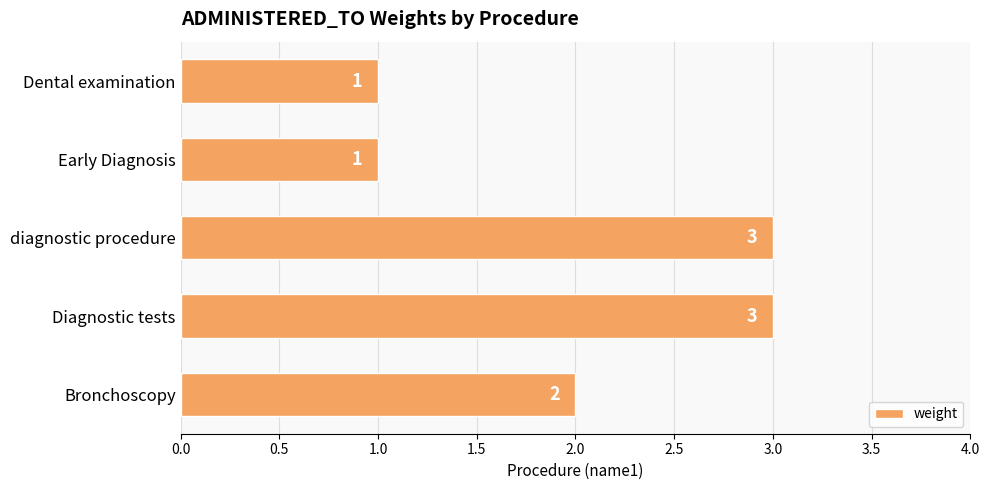

What is the maximum value shown in the chart?

3